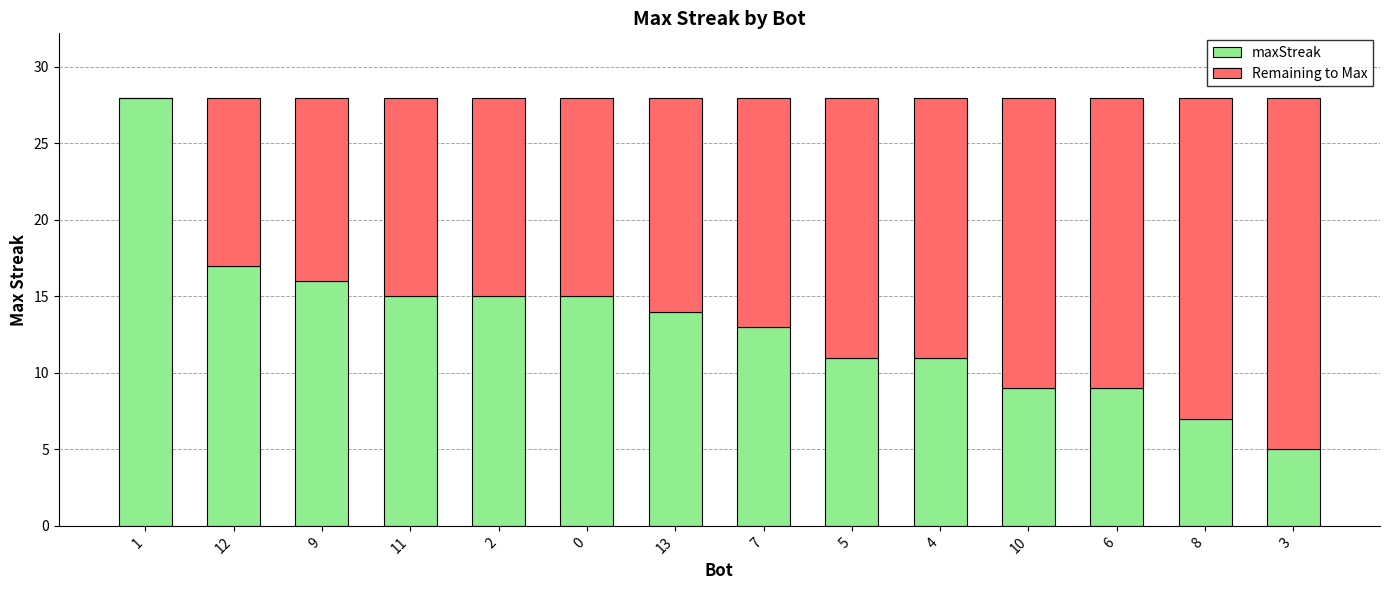

Is it true that maxStreak equals 9 at 10?

True